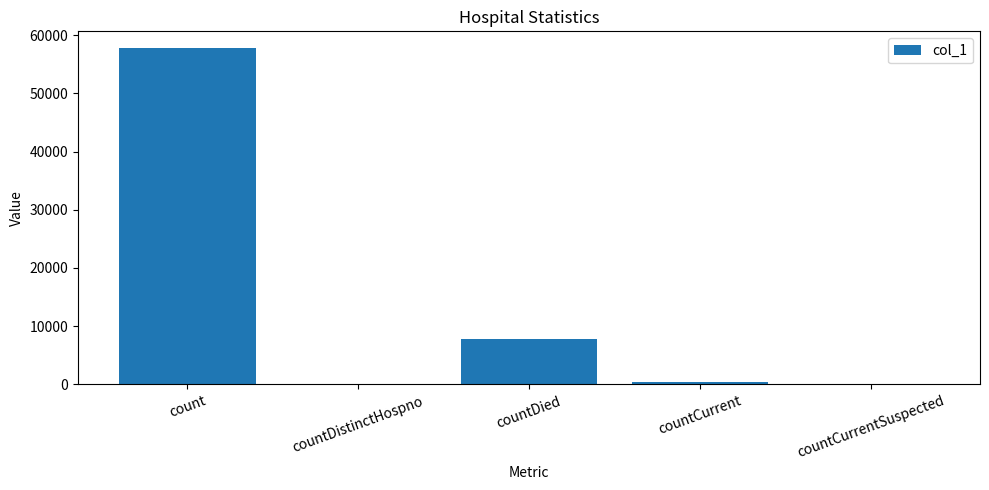

What is the average value?

13196